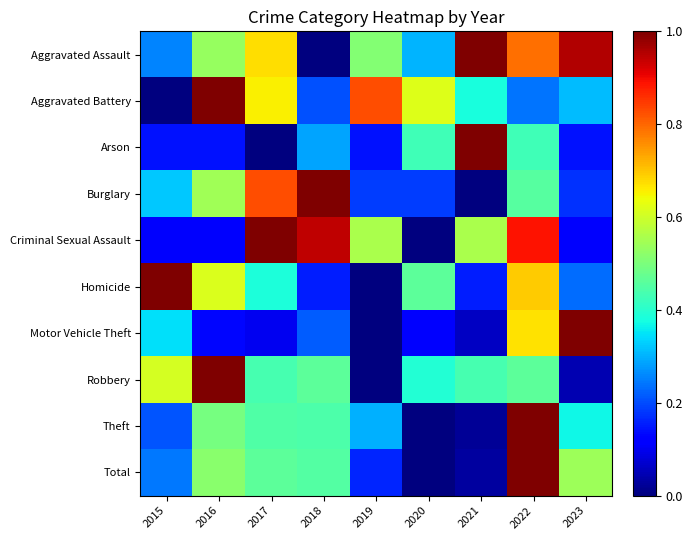

List the series in order of their peak value, highest first.

Total, Theft, Motor Vehicle Theft, Burglary, Robbery, Aggravated Assault, Aggravated Battery, Criminal Sexual Assault, Homicide, Arson